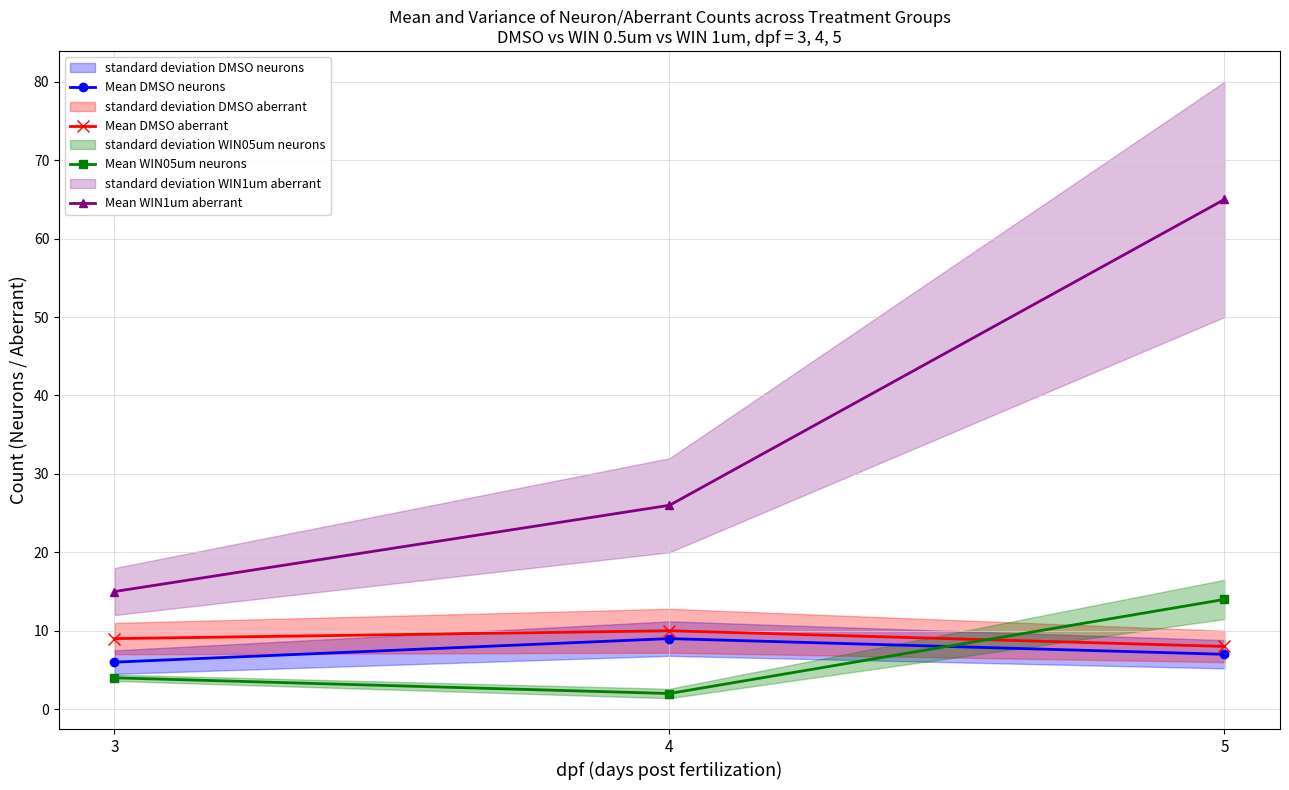

What is the difference between the maximum and minimum values in the Mean DMSO neurons series?

3